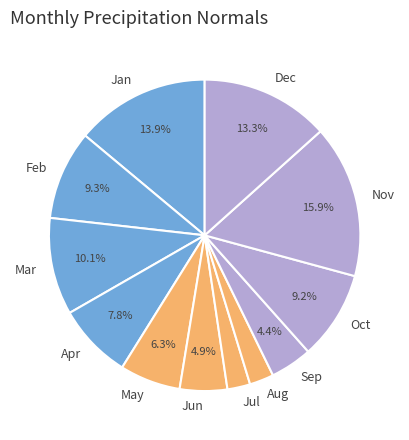

To the nearest percent, what is the difference between the largest and smallest slice percentages?

13%